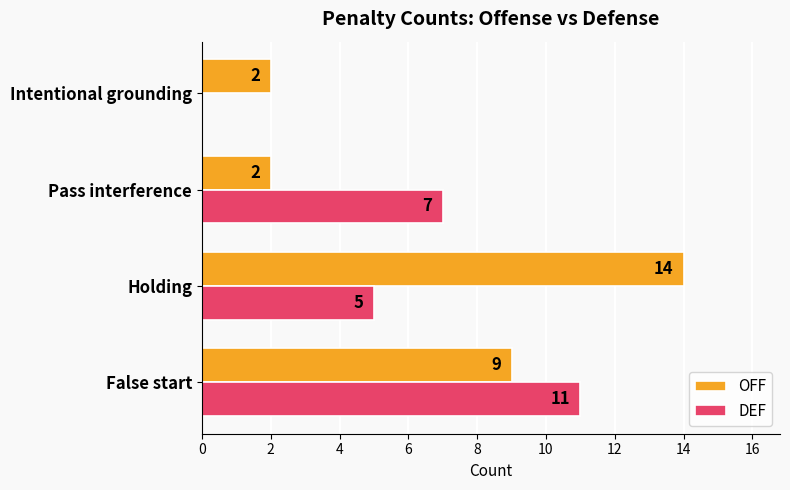

True or false: DEF has a value of 0 at Intentional grounding.

True